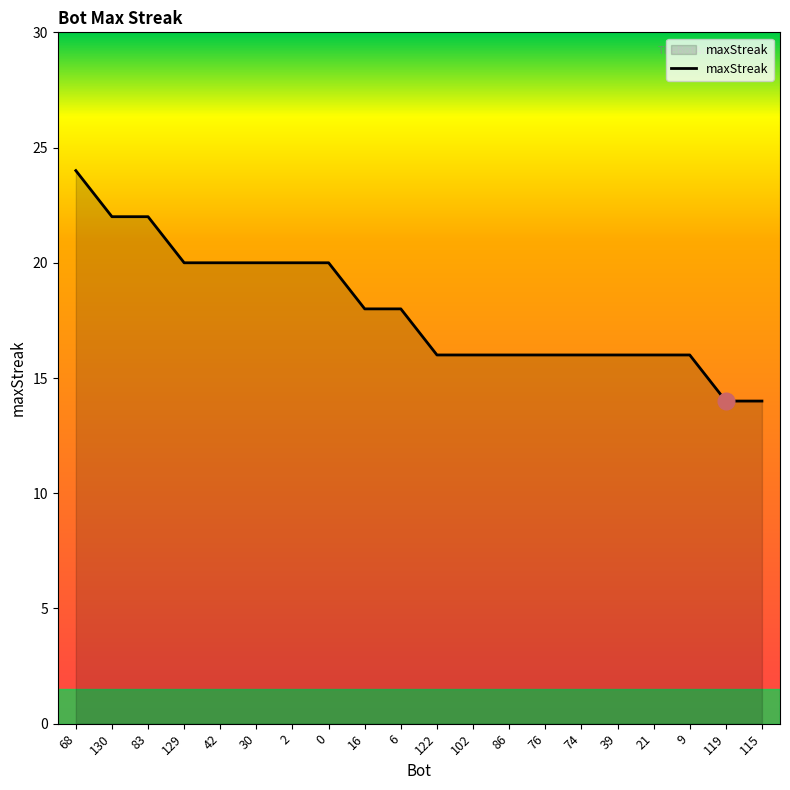

Count the number of categories in the chart.

20